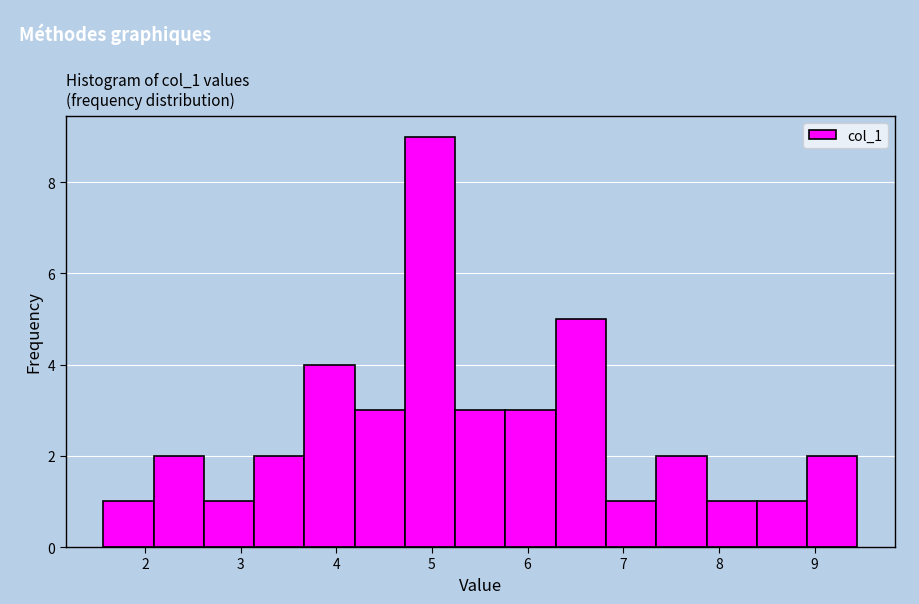

Over which range of the x-axis is the bar tallest?

4.7 to 5.2